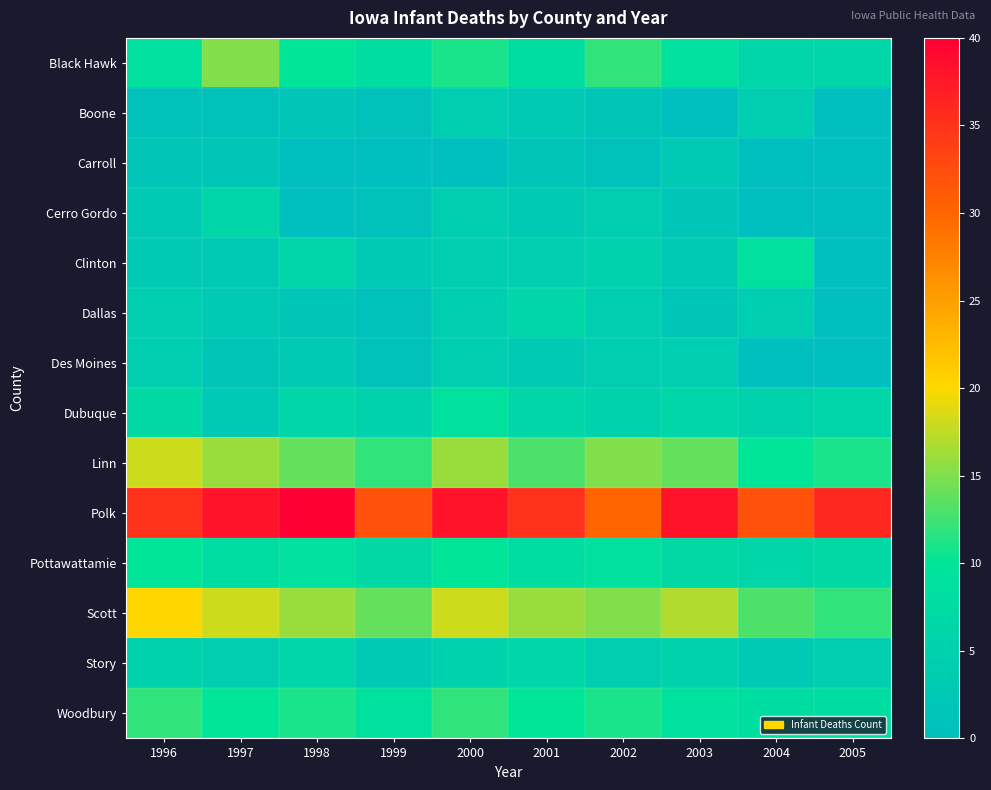

At how many categories does at least one series exceed 21?

10